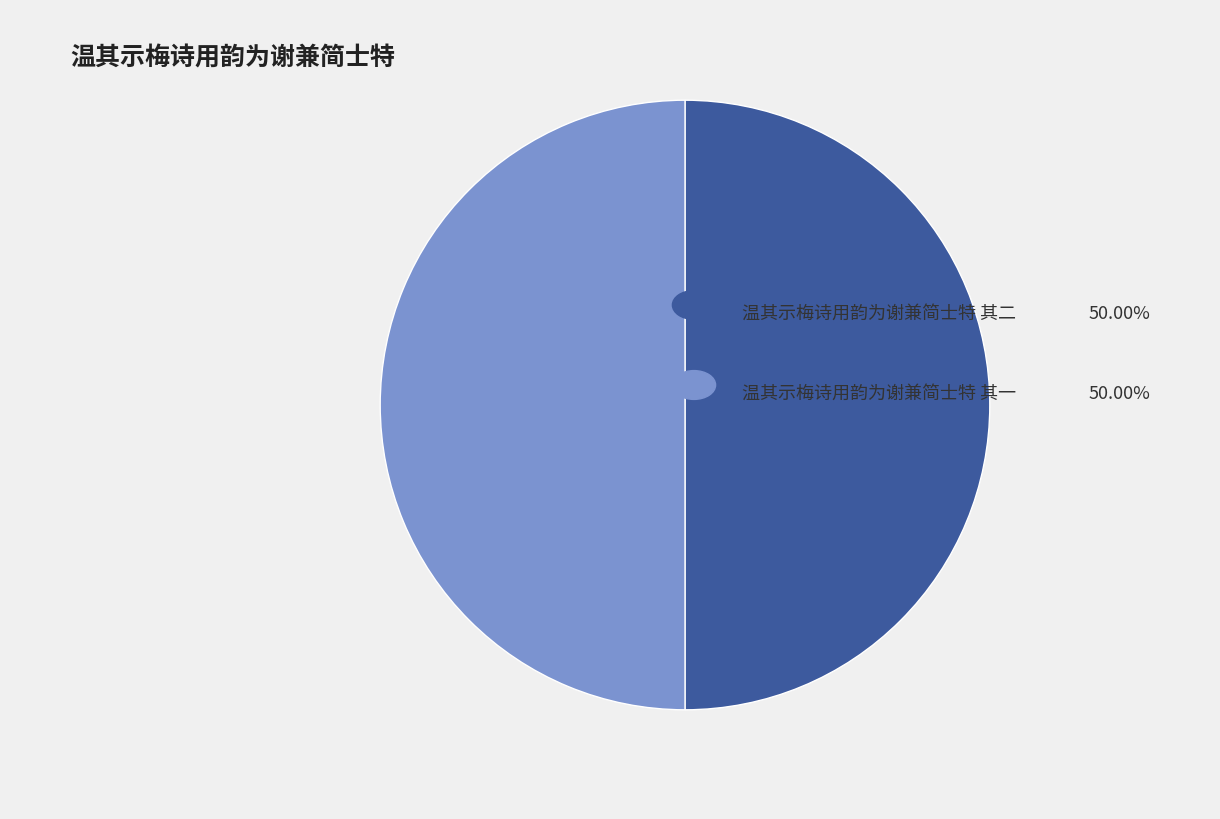

To the nearest percent, what is the average slice percentage?

50%